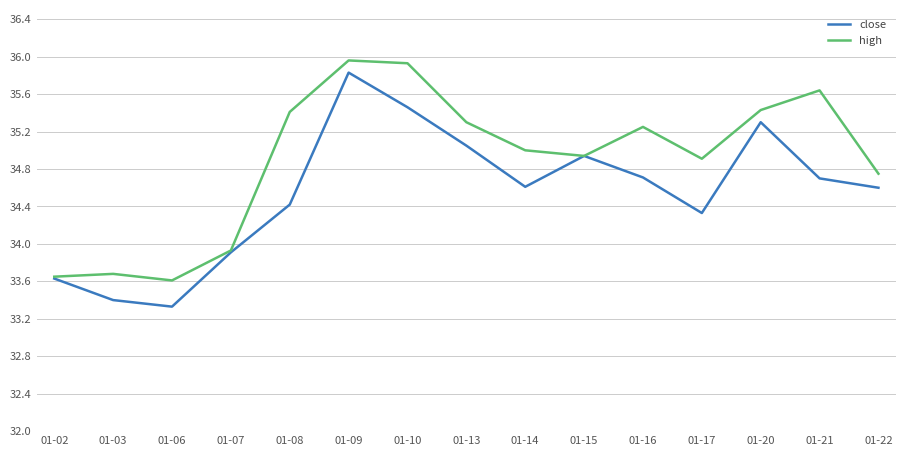

At which label does high first exceed 35?

01-08